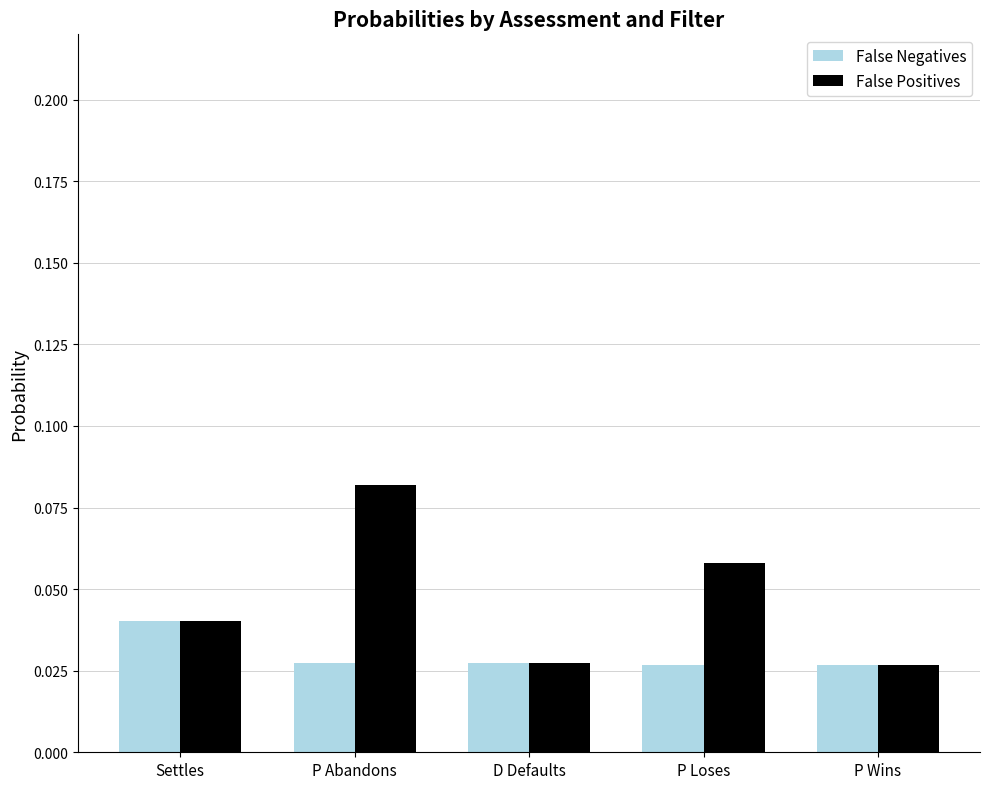

At which category is the sum across all series the highest?

P Abandons